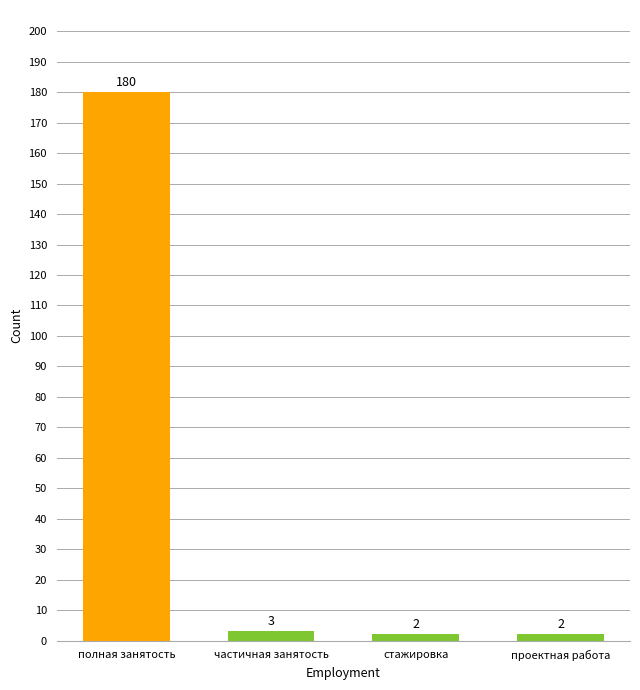

What is the label of the 4th bar from the right?

полная занятость